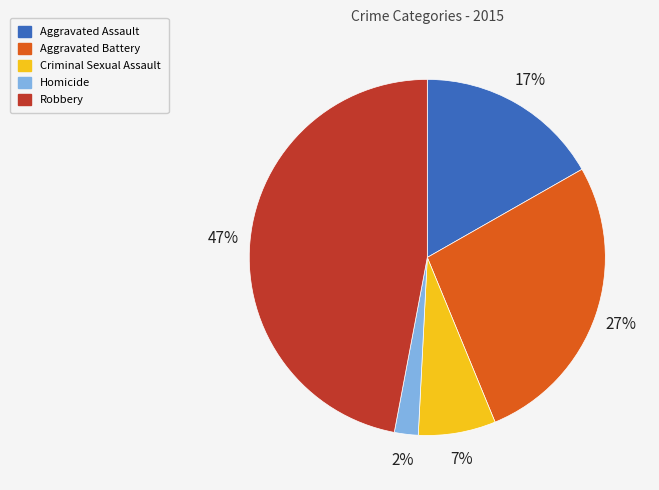

Count the number of slices in the pie.

5